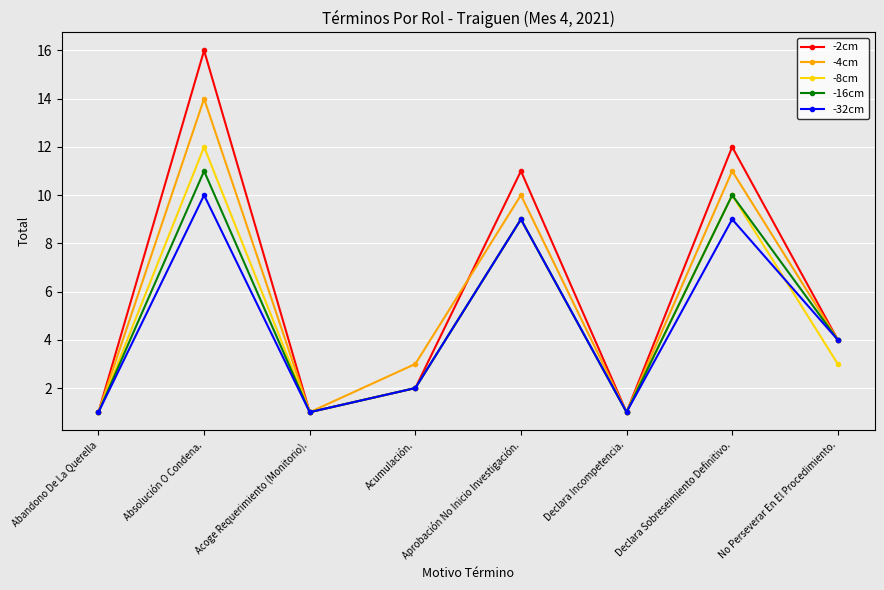

What is the smallest value displayed?

1